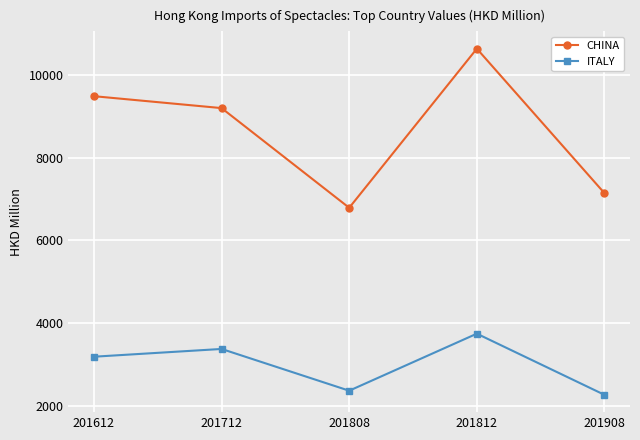

Is it true that ITALY equals 3188.0 at 201612?

True